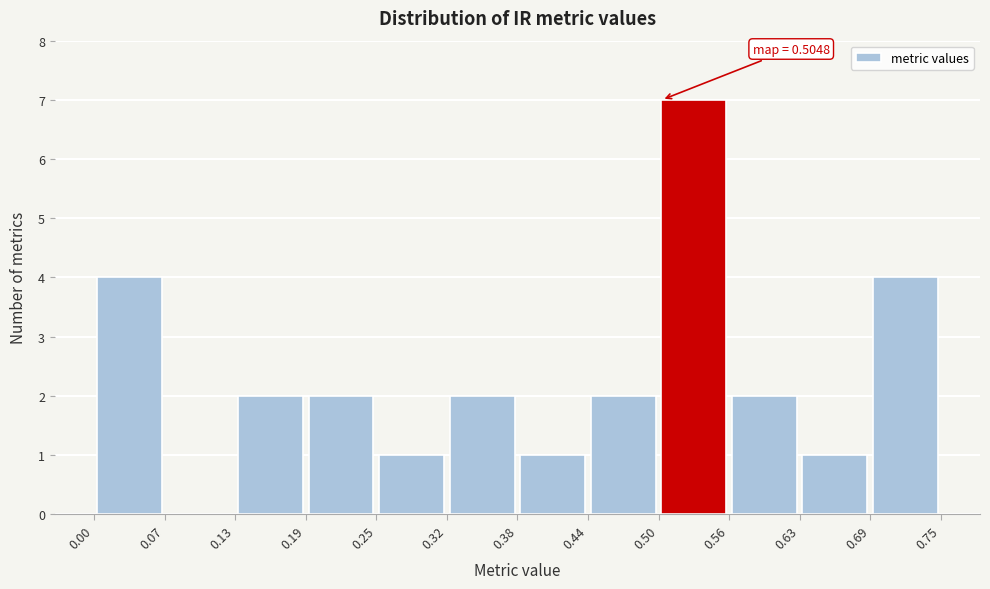

Which range on the x-axis has the tallest bar?

0.50 to 0.56